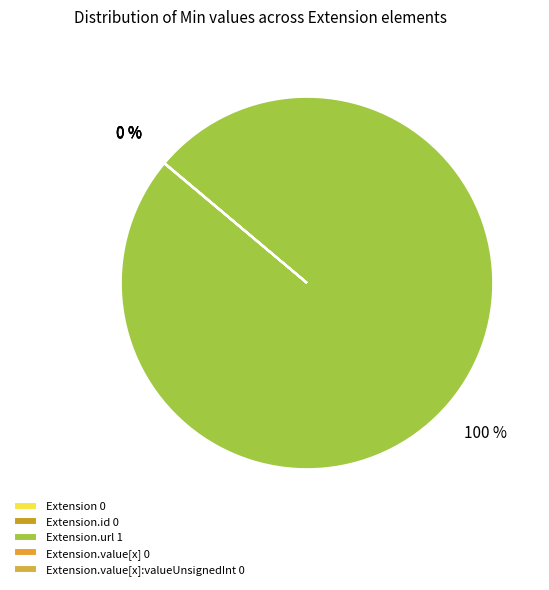

What is the largest slice in the pie chart?

Extension.url 1